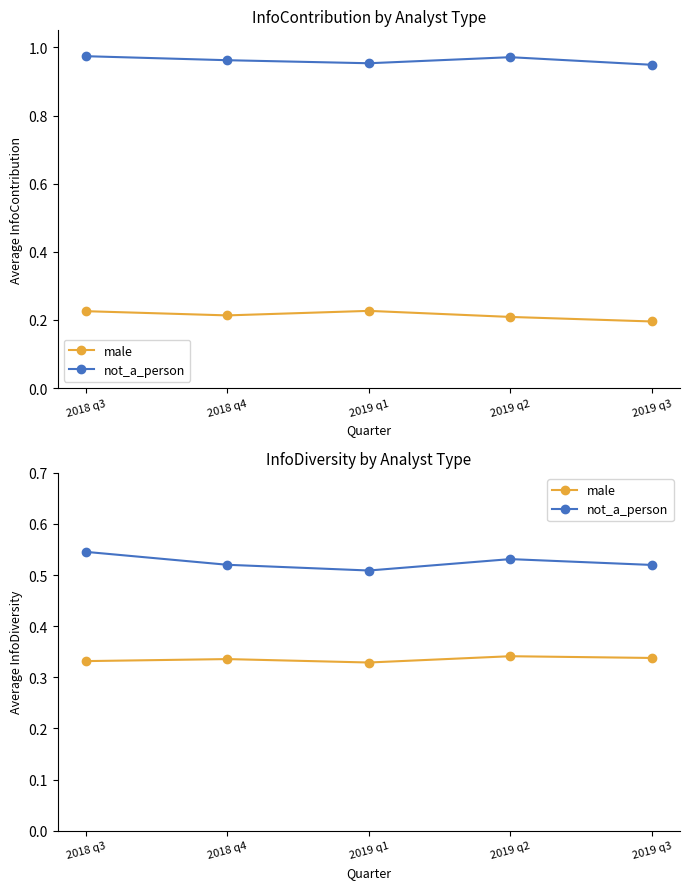

What is the average value of the not_a_person series?

0.5